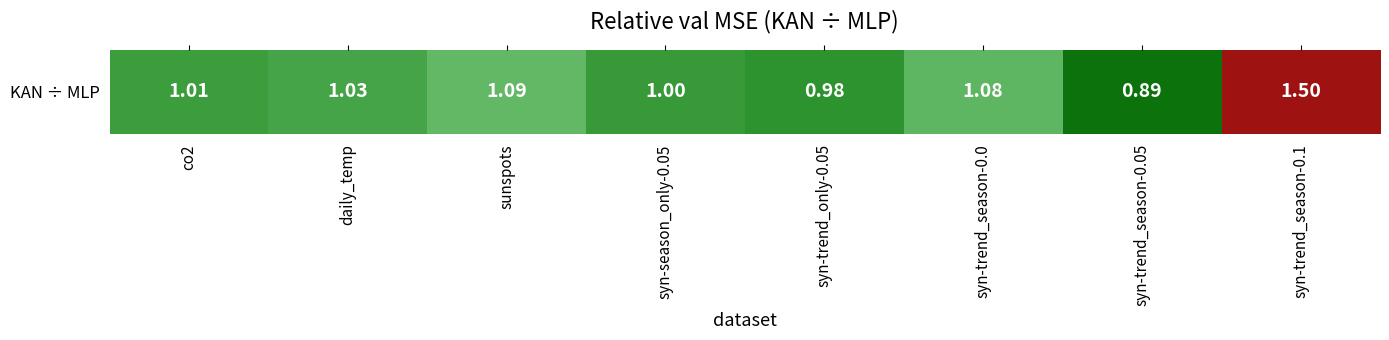

At which label is the value closest to 1?

syn-season_only-0.05